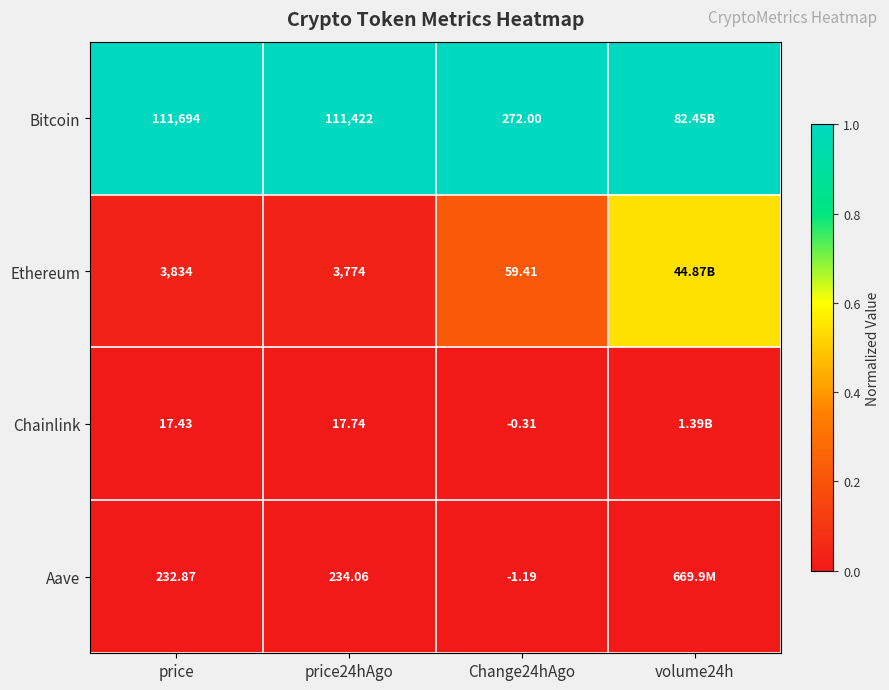

Rank the series at price24hAgo from highest to lowest value.

Bitcoin, Ethereum, Aave, Chainlink